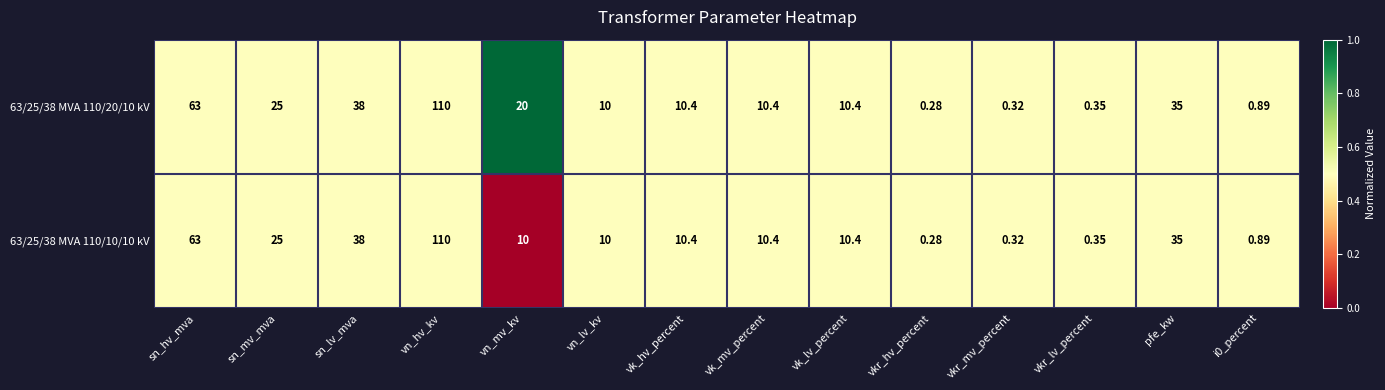

At which label is 63/25/38 MVA 110/10/10 kV closest to 55?

sn_hv_mva